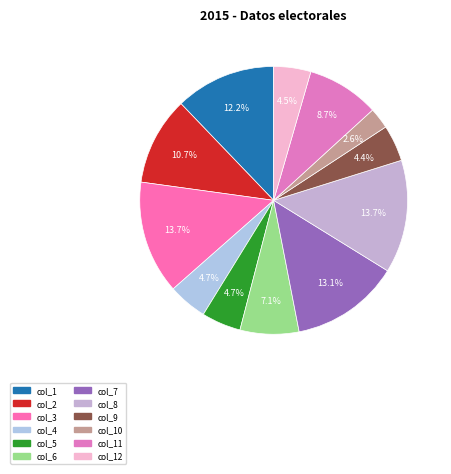

To the nearest percent, what percentage of the pie is col_12?

4%